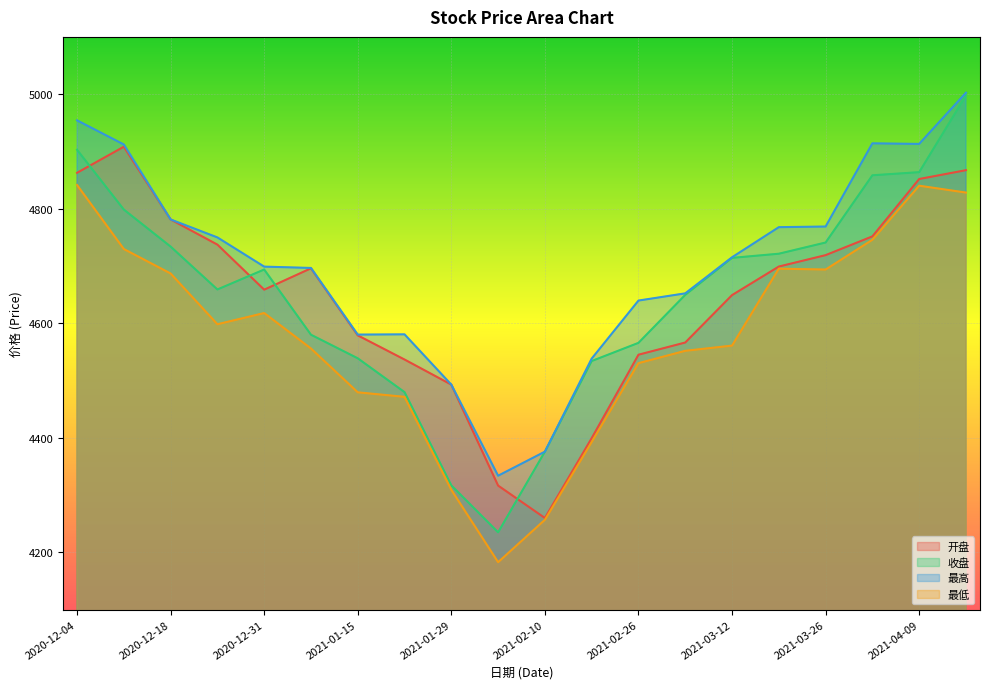

Which has a higher value, 2020-12-18 or 2020-12-11?

2020-12-11